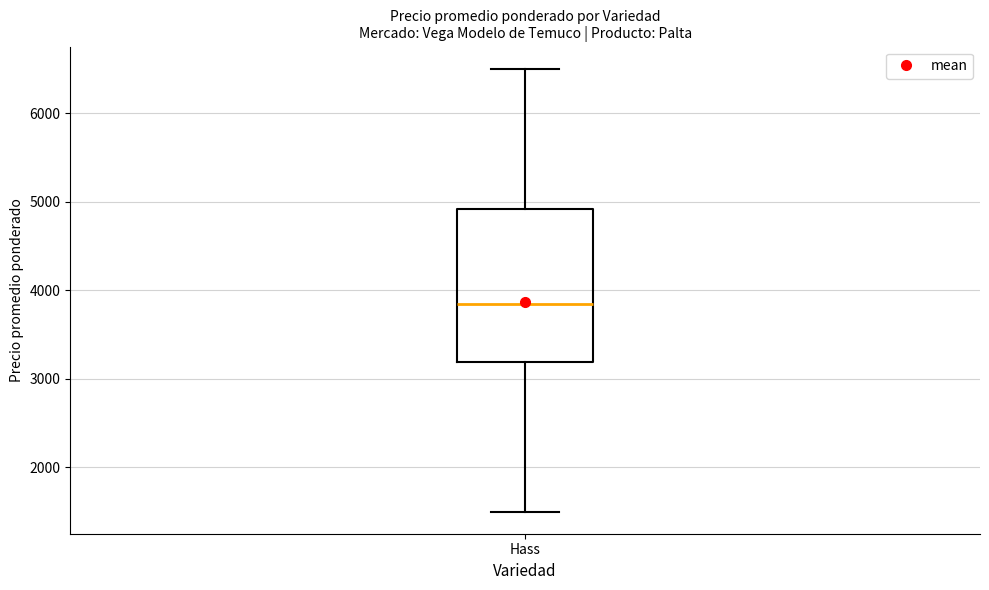

Where does the median line of the box for Hass sit on the y-axis? The values are not printed on the chart, so give them approximately, as read against the axis.

3800